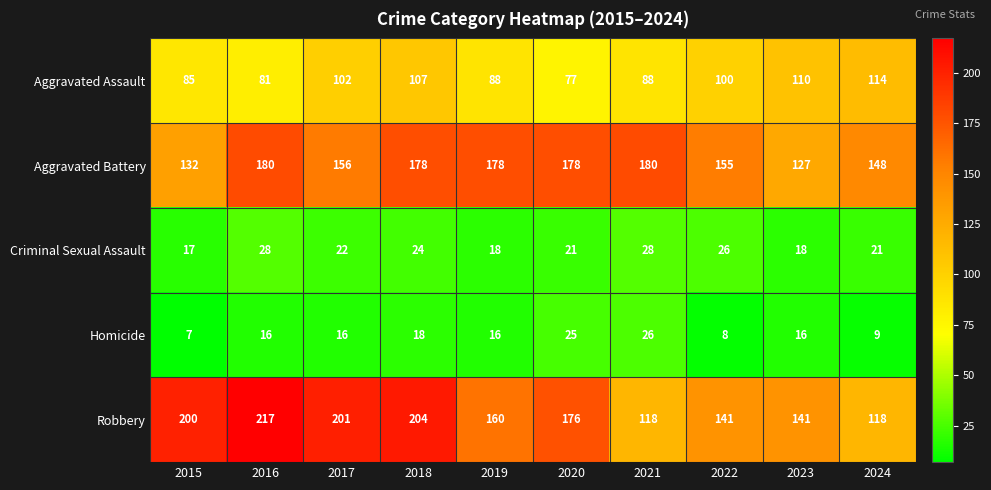

What is the minimum value shown in the chart?

7